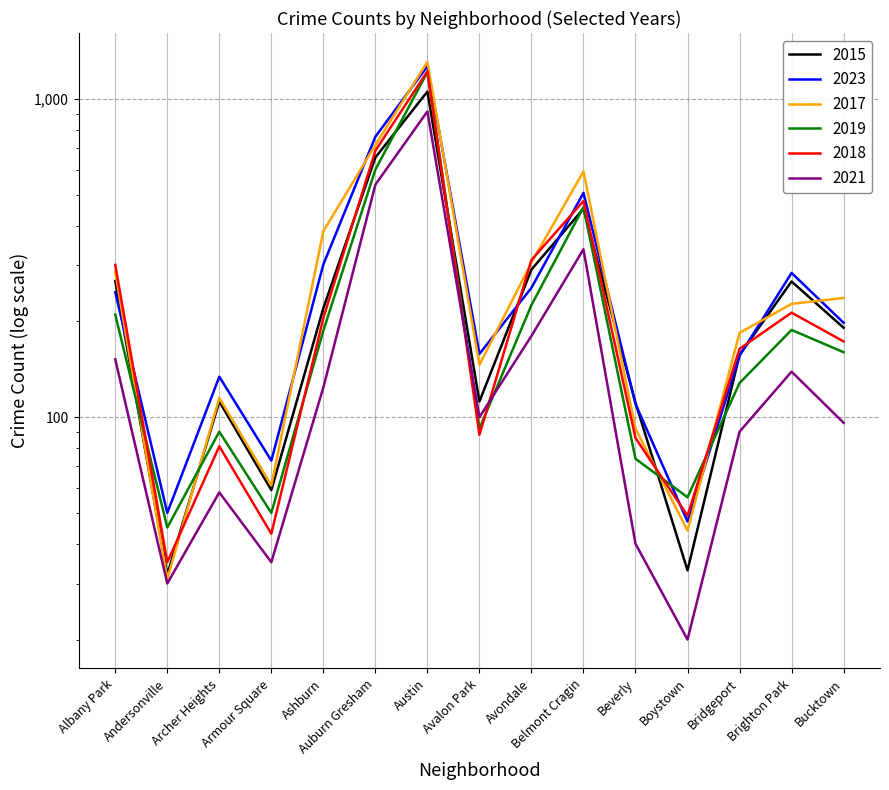

Where is 2018 nearest to the value 628?

Auburn Gresham